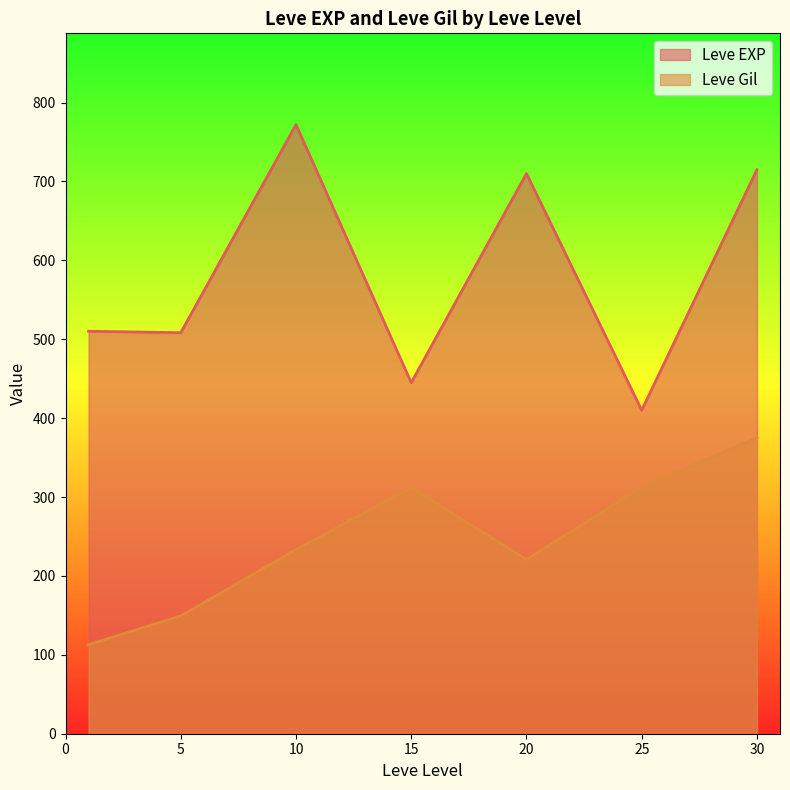

What is the smallest value displayed?

113.0